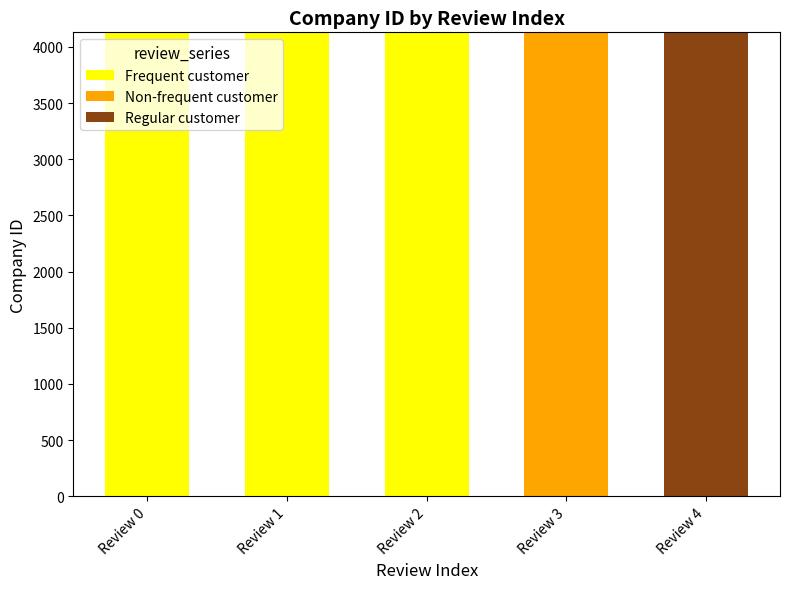

What is the sum of all Frequent customer values?

12387